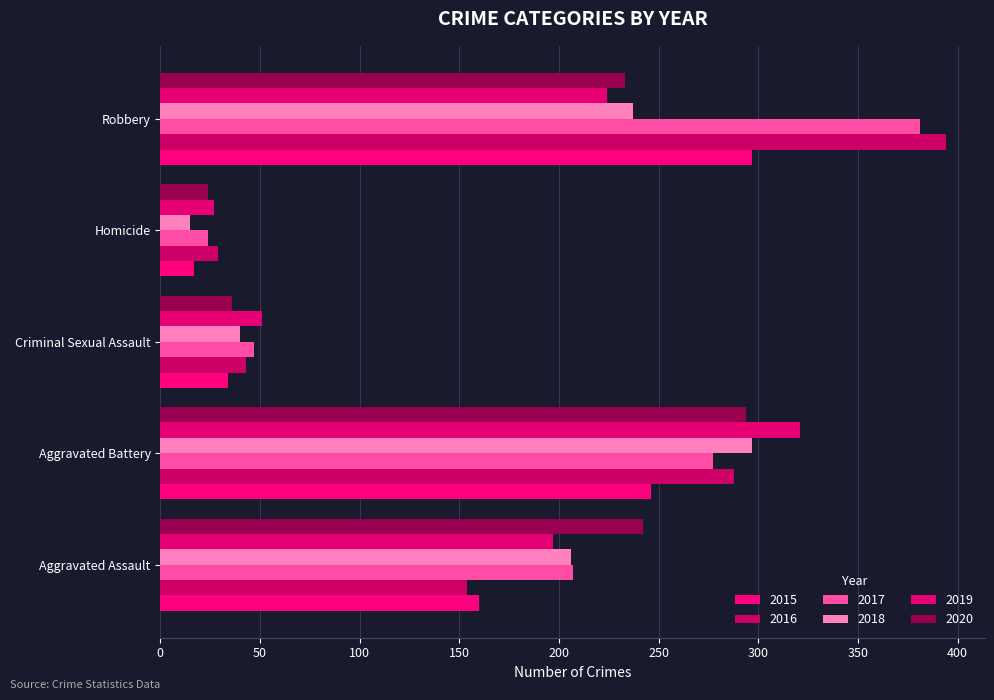

What is the difference between the maximum and minimum values in the 2015 series?

280